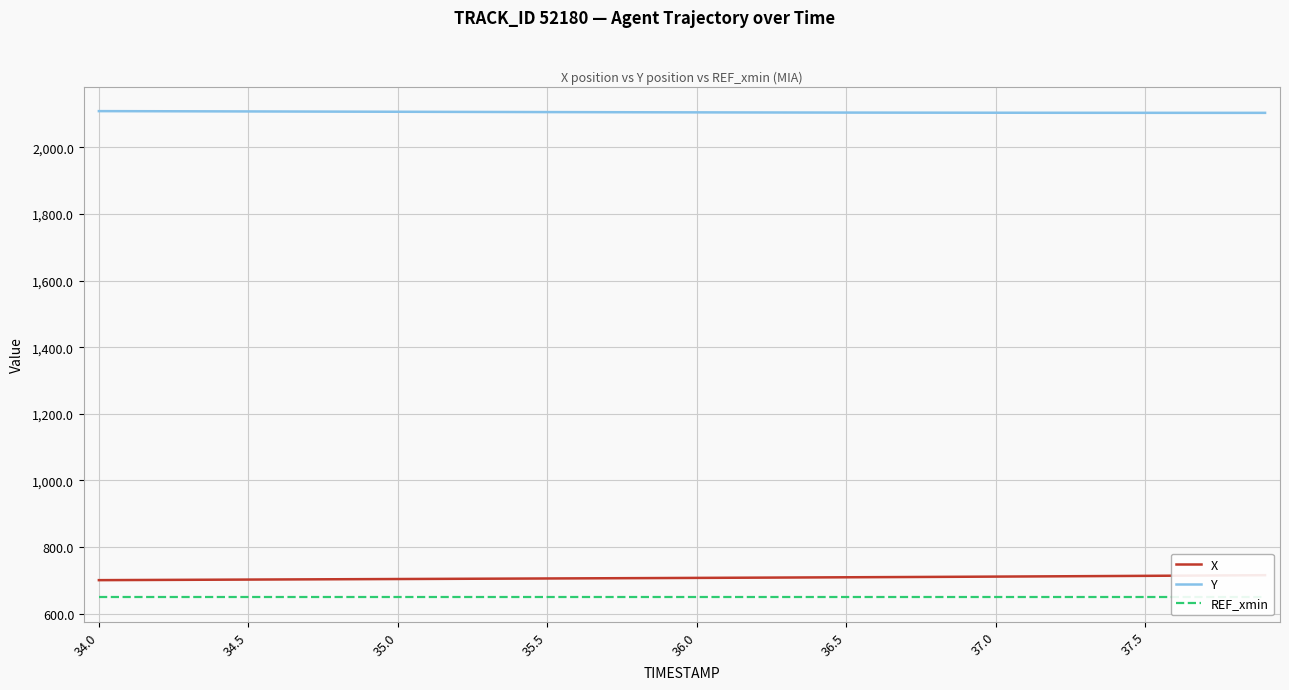

What is the spread (max minus min) of values at 34.0?

1459.1